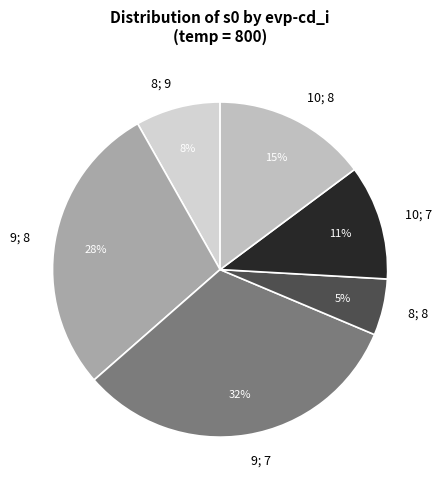

Which category has the smallest portion of the pie?

8; 8